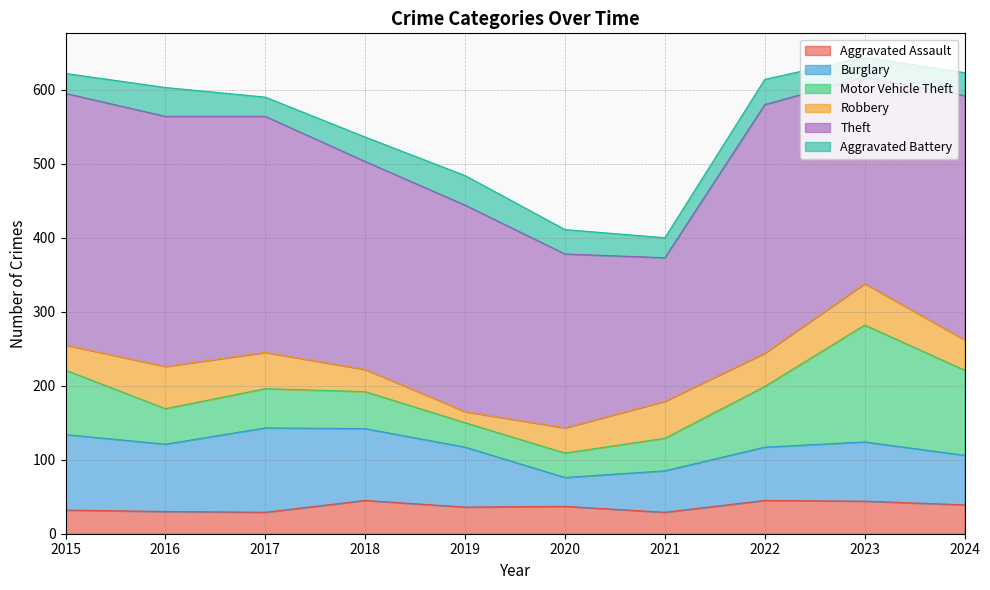

At which label is Aggravated Battery closest to 33?

2018